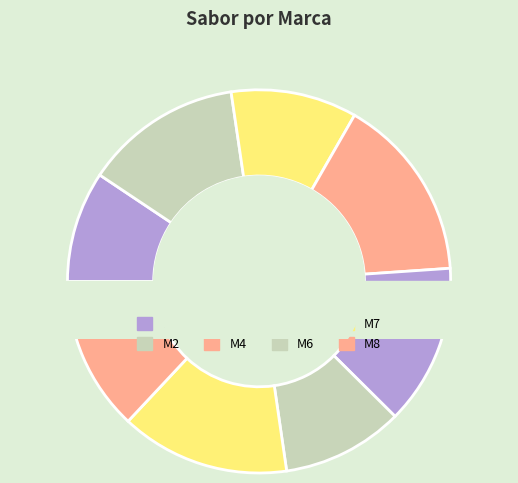

Does M6 represent more than half of the total?

No